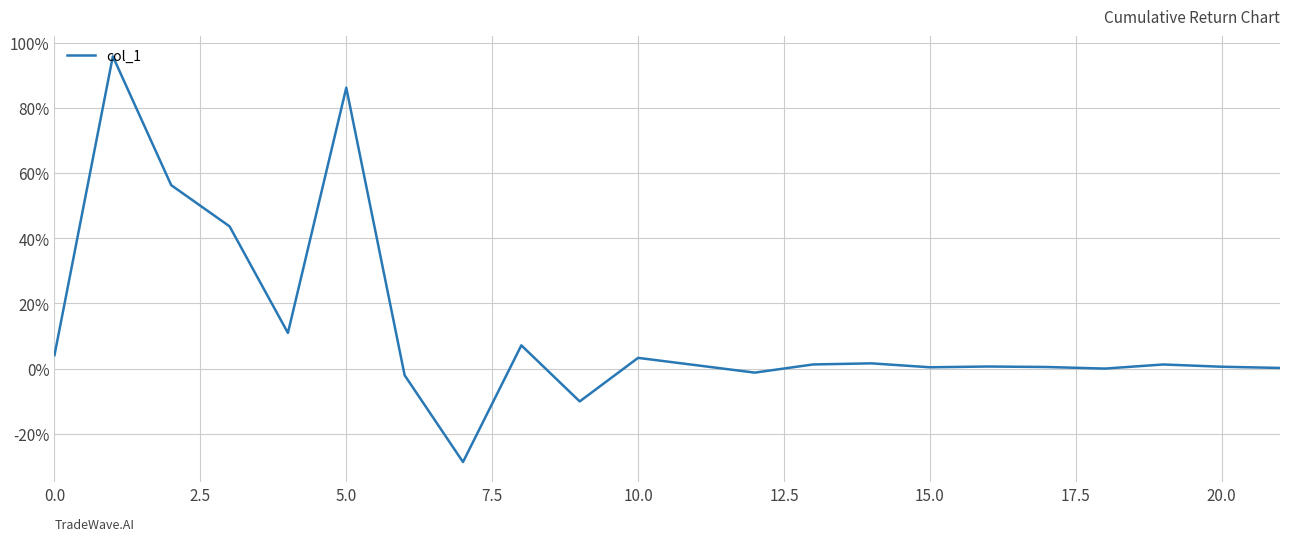

Does the chart display data point markers on the line(s)?

No